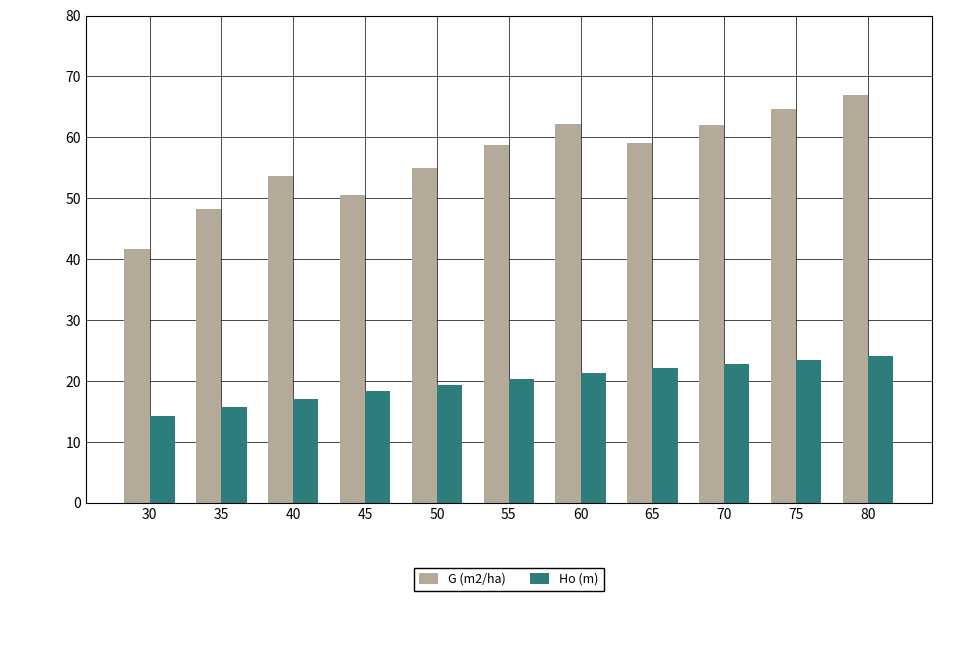

Which series has the largest total across all categories?

G (m2/ha)